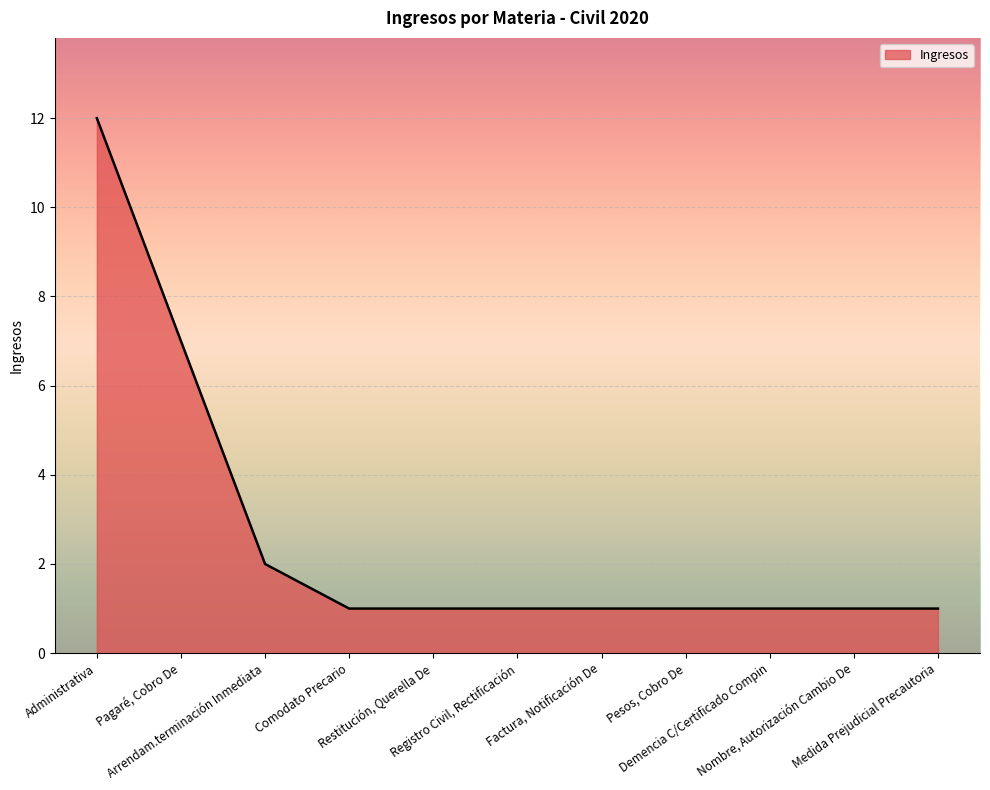

What is the greatest value displayed?

12